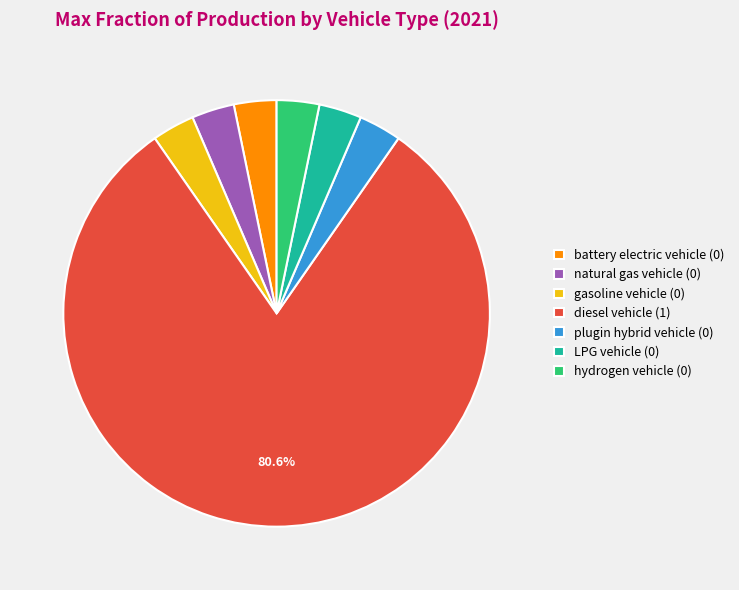

What is the majority slice?

diesel vehicle